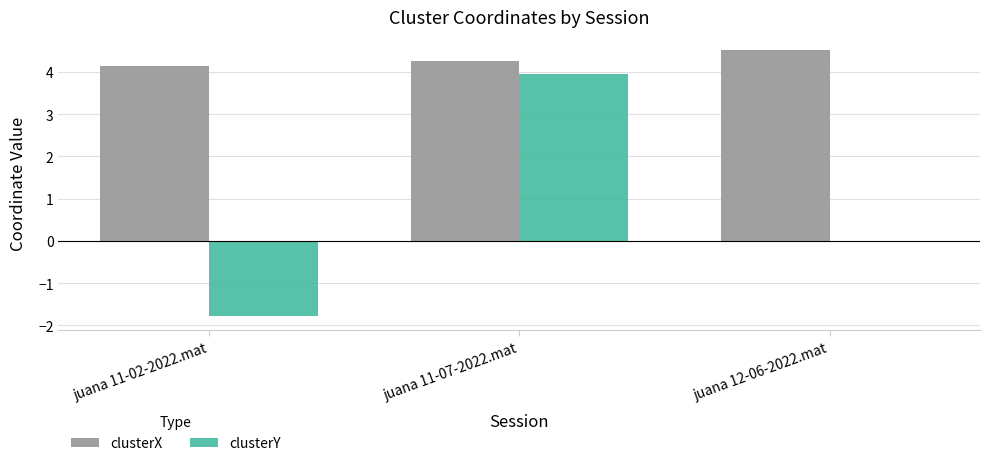

Is it true that clusterY equals 5.9 at juana 11-07-2022.mat?

False